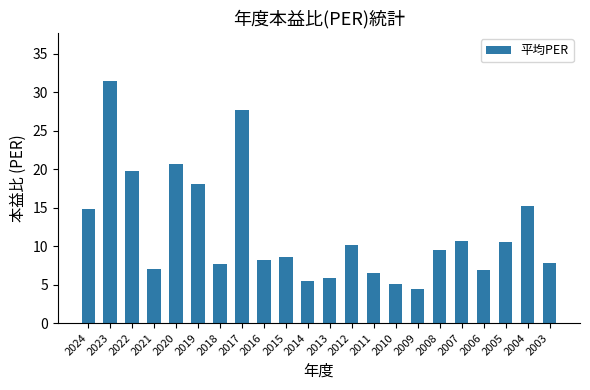

What value does the data have at 2023?

31.4